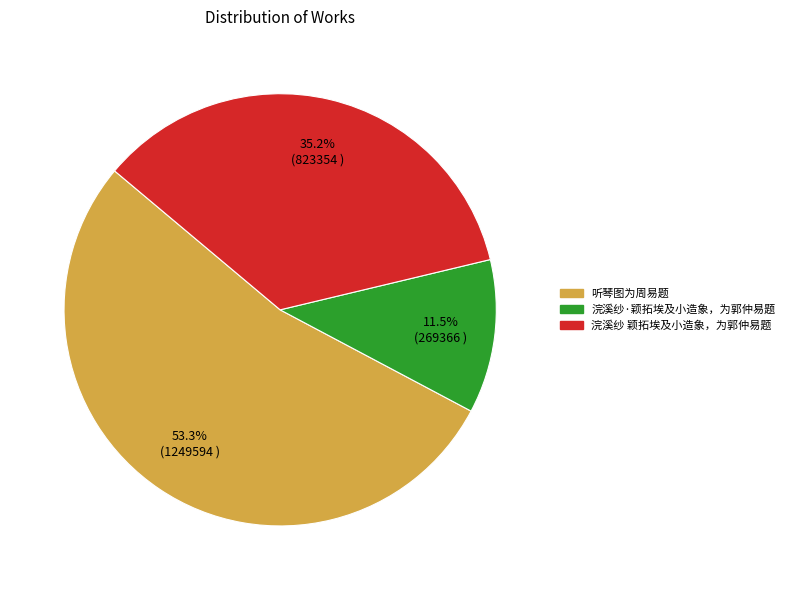

What is the ratio of the value at 听琴图为周易题 to the value at 浣溪纱·颖拓埃及小造象，为郭仲易题?

4.6